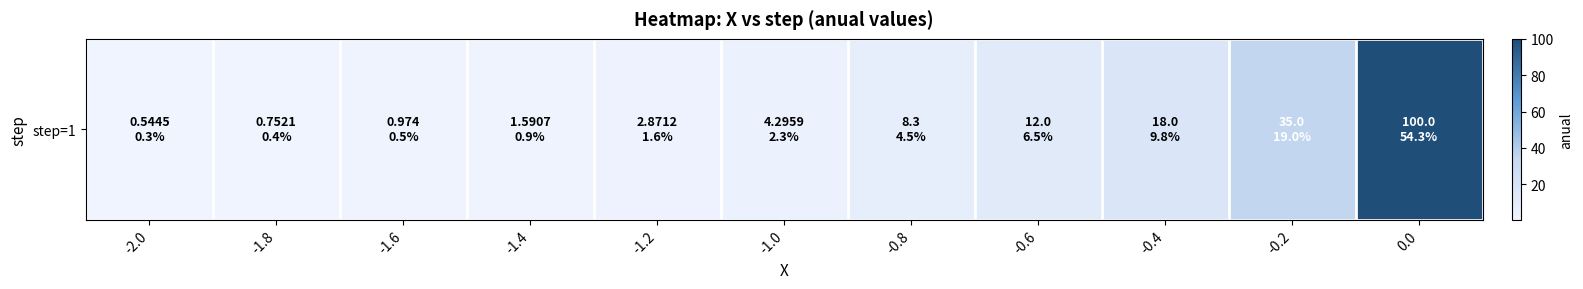

List the labels in order of value, largest first.

0.0, -0.2, -0.4, -0.6, -0.8, -1.0, -1.2, -1.4, -1.6, -1.8, -2.0